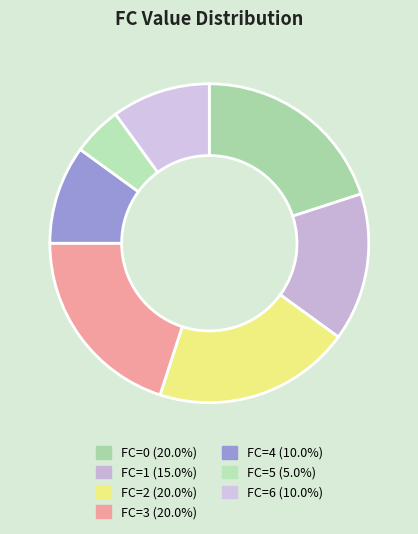

Count the number of slices in the pie.

7